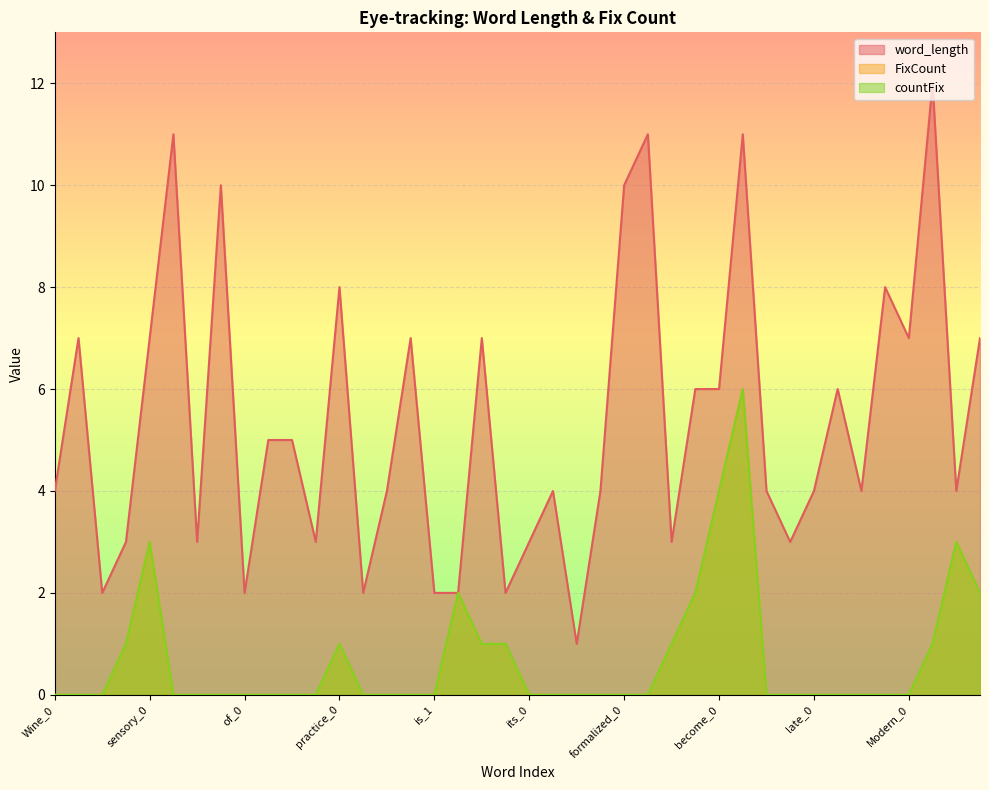

True or false: FixCount has more than 1 interior local peaks.

True